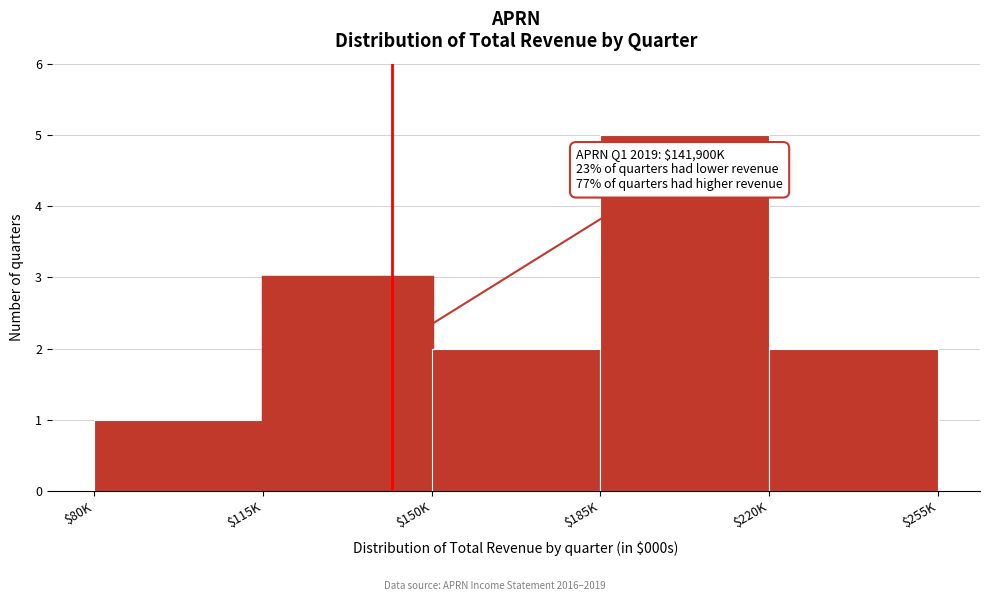

Reading left to right, extract all data points from this chart.

1	3	2	5	2